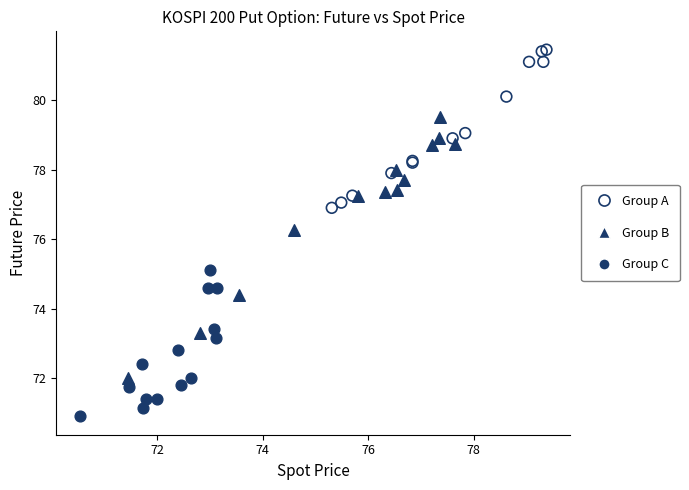

Which series contains the highest Y value?

Group A